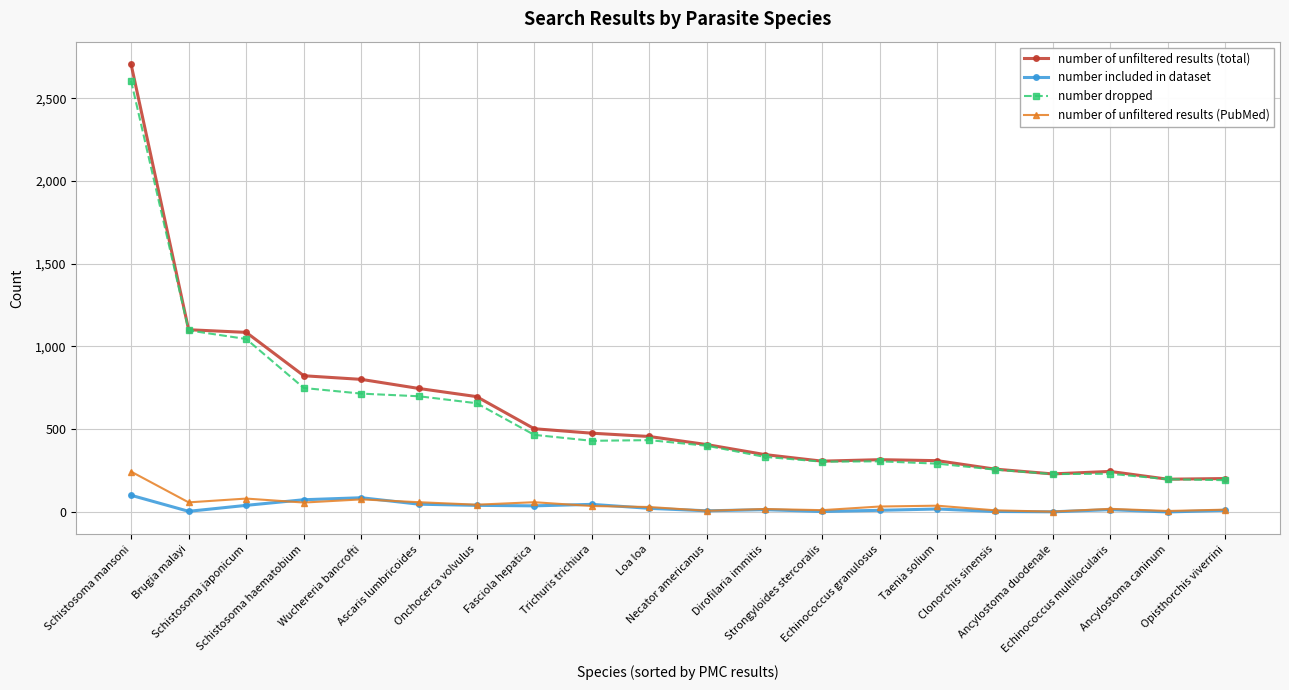

True or false: number included in dataset and number of unfiltered results (total) cross at least once.

False